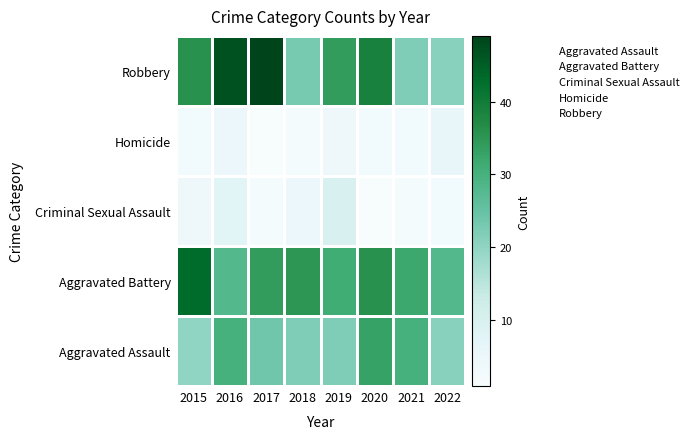

The value of Robbery at 2019 is 7.2. True or false?

False